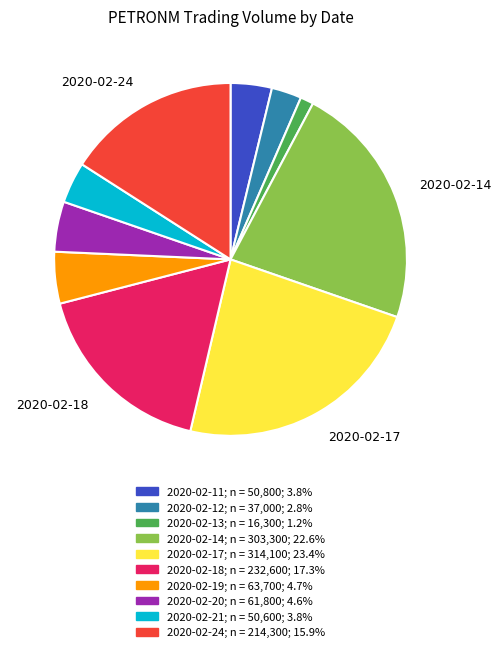

How many slices are in this pie chart?

10